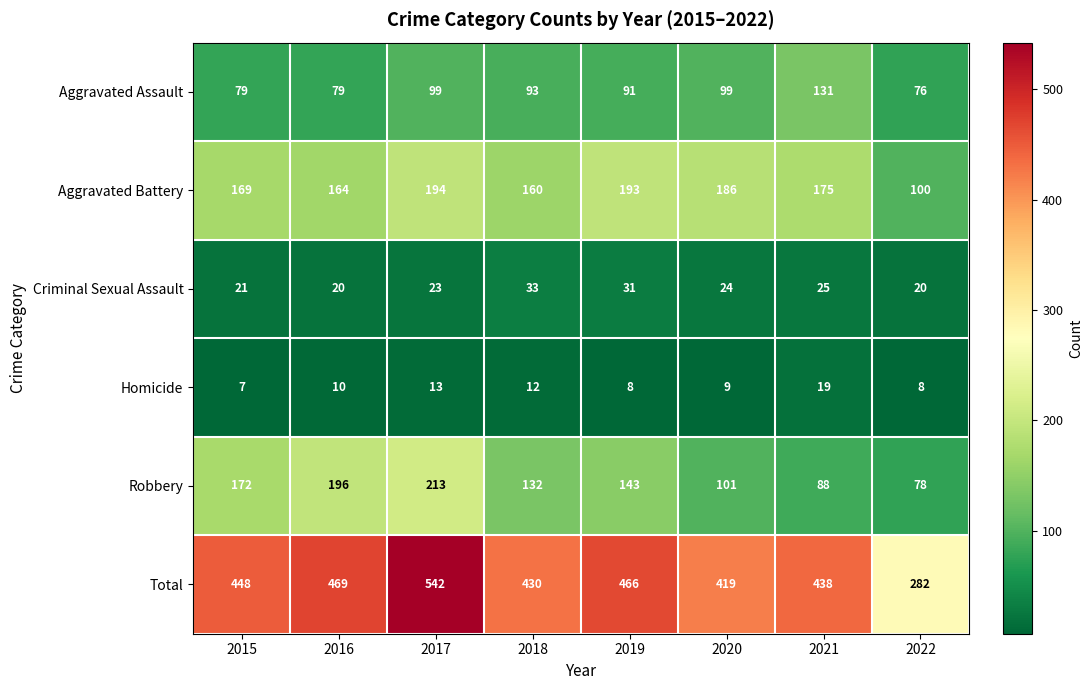

How many categories are shown in the chart?

8